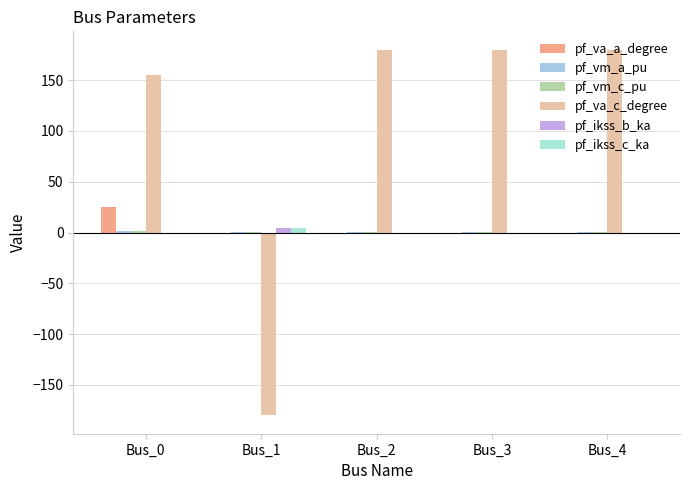

List the series in order of their peak value, highest first.

pf_va_c_degree, pf_va_a_degree, pf_ikss_b_ka, pf_ikss_c_ka, pf_vm_c_pu, pf_vm_a_pu